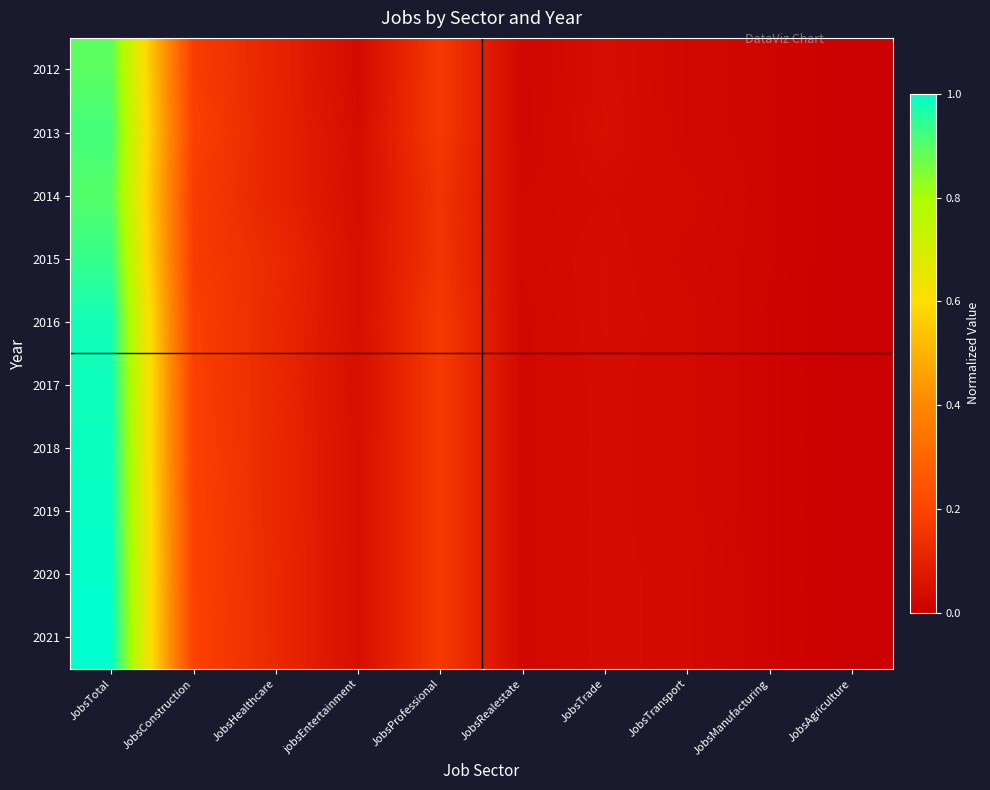

Reading left to right, what are all the values shown in this chart?

2012: JobsTotal=0.9	JobsConstruction=0.2	JobsHealthcare=0.1	jobsEntertainment=0.0	JobsProfessional=0.2	JobsRealestate=0.0	JobsTrade=0.0	JobsTransport=0.0	JobsManufacturing=0.0	JobsAgriculture=0.0
2013: JobsTotal=0.9	JobsConstruction=0.2	JobsHealthcare=0.1	jobsEntertainment=0.0	JobsProfessional=0.2	JobsRealestate=0.0	JobsTrade=0.0	JobsTransport=0.0	JobsManufacturing=0.0	JobsAgriculture=0.0
2014: JobsTotal=0.9	JobsConstruction=0.2	JobsHealthcare=0.1	jobsEntertainment=0.0	JobsProfessional=0.2	JobsRealestate=0.0	JobsTrade=0.0	JobsTransport=0.0	JobsManufacturing=0.0	JobsAgriculture=0.0
2015: JobsTotal=0.9	JobsConstruction=0.2	JobsHealthcare=0.1	jobsEntertainment=0.0	JobsProfessional=0.2	JobsRealestate=0.0	JobsTrade=0.0	JobsTransport=0.0	JobsManufacturing=0.0	JobsAgriculture=0.0
2016: JobsTotal=1.0	JobsConstruction=0.2	JobsHealthcare=0.1	jobsEntertainment=0.0	JobsProfessional=0.2	JobsRealestate=0.0	JobsTrade=0.0	JobsTransport=0.0	JobsManufacturing=0.0	JobsAgriculture=0.0
2017: JobsTotal=1.0	JobsConstruction=0.2	JobsHealthcare=0.1	jobsEntertainment=0.0	JobsProfessional=0.2	JobsRealestate=0.0	JobsTrade=0.0	JobsTransport=0.0	JobsManufacturing=0.0	JobsAgriculture=0.0
2018: JobsTotal=1.0	JobsConstruction=0.2	JobsHealthcare=0.1	jobsEntertainment=0.0	JobsProfessional=0.2	JobsRealestate=0.0	JobsTrade=0.0	JobsTransport=0.0	JobsManufacturing=0.0	JobsAgriculture=0.0
2019: JobsTotal=1.0	JobsConstruction=0.2	JobsHealthcare=0.1	jobsEntertainment=0.0	JobsProfessional=0.2	JobsRealestate=0.0	JobsTrade=0.0	JobsTransport=0.0	JobsManufacturing=0.0	JobsAgriculture=0.0
2020: JobsTotal=1.0	JobsConstruction=0.2	JobsHealthcare=0.1	jobsEntertainment=0.0	JobsProfessional=0.2	JobsRealestate=0.0	JobsTrade=0.0	JobsTransport=0.0	JobsManufacturing=0.0	JobsAgriculture=0.0
2021: JobsTotal=1.0	JobsConstruction=0.2	JobsHealthcare=0.1	jobsEntertainment=0.0	JobsProfessional=0.2	JobsRealestate=0.0	JobsTrade=0.0	JobsTransport=0.0	JobsManufacturing=0.0	JobsAgriculture=0.0